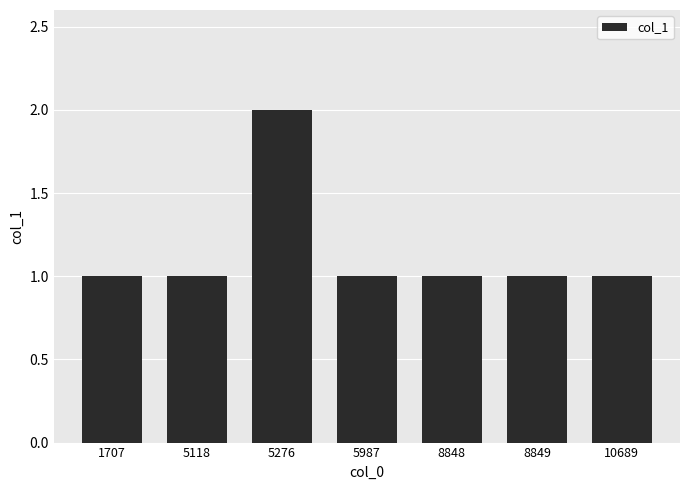

True or false: the data shows 2 at 5276.

True